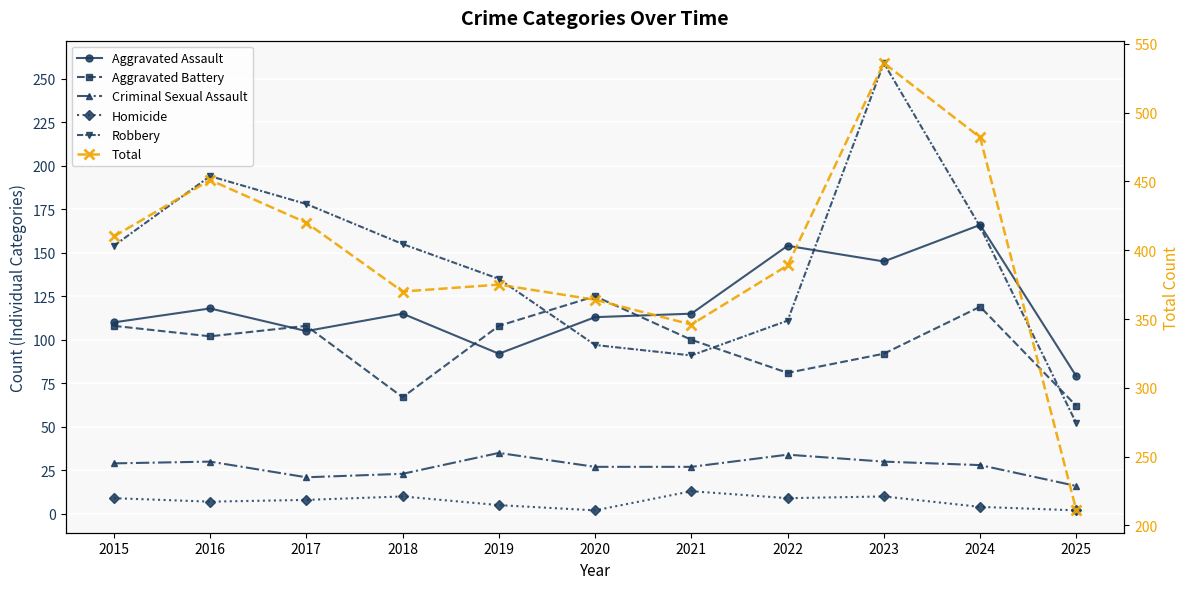

After their last crossing, which series has the higher values: Robbery or Aggravated Assault?

Aggravated Assault